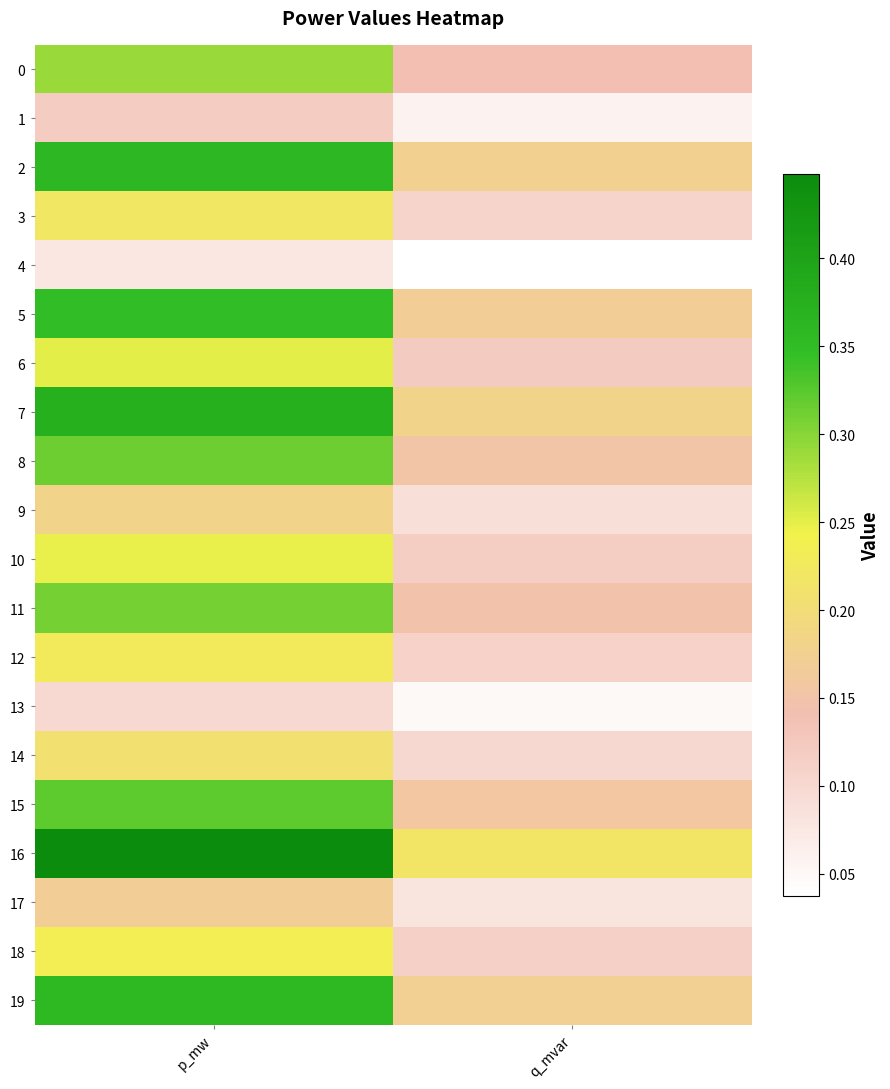

What is the difference between the highest and lowest values at q_mvar?

0.2